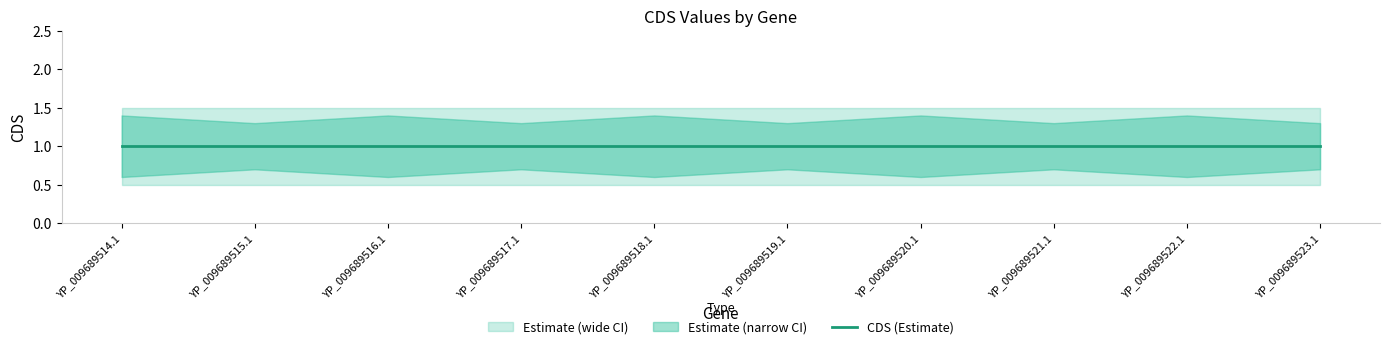

True or false: CDS_upper and CDS_lower intersect in this chart.

False